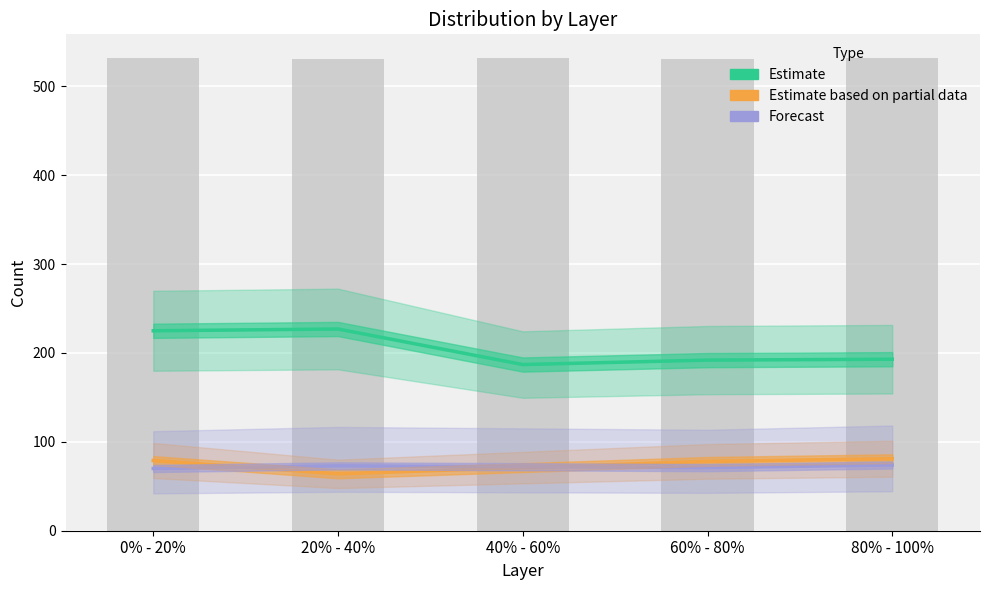

What are all the series names shown in the legend?

Estimate, Estimate based on partial data, Forecast